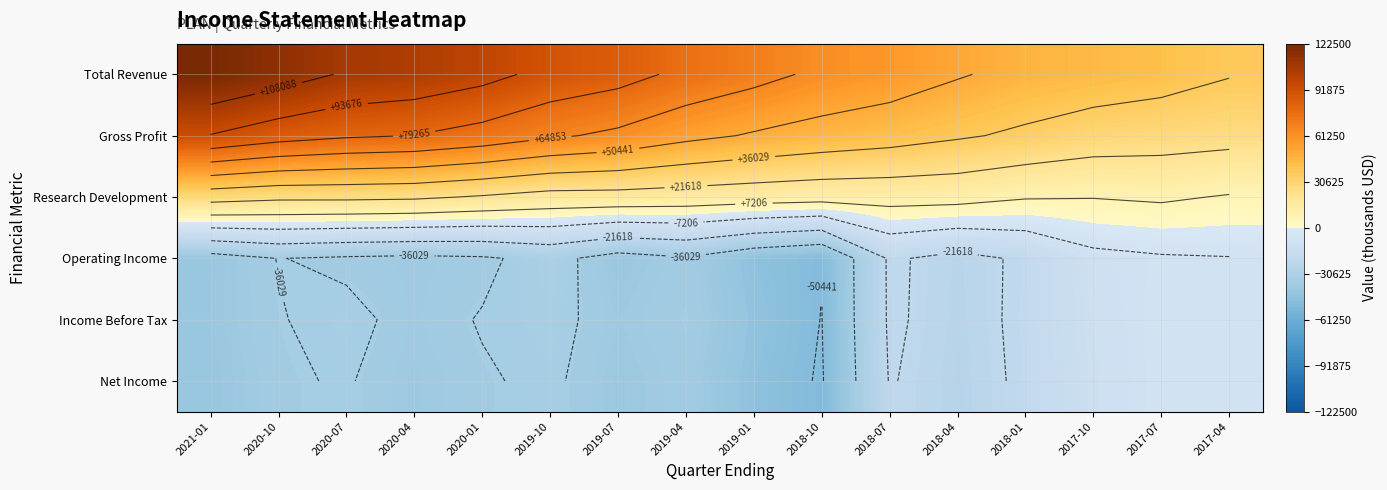

Rank the series by their maximum value, from highest to lowest.

Total Revenue, Gross Profit, Research Development, Operating Income, Income Before Tax, Net Income